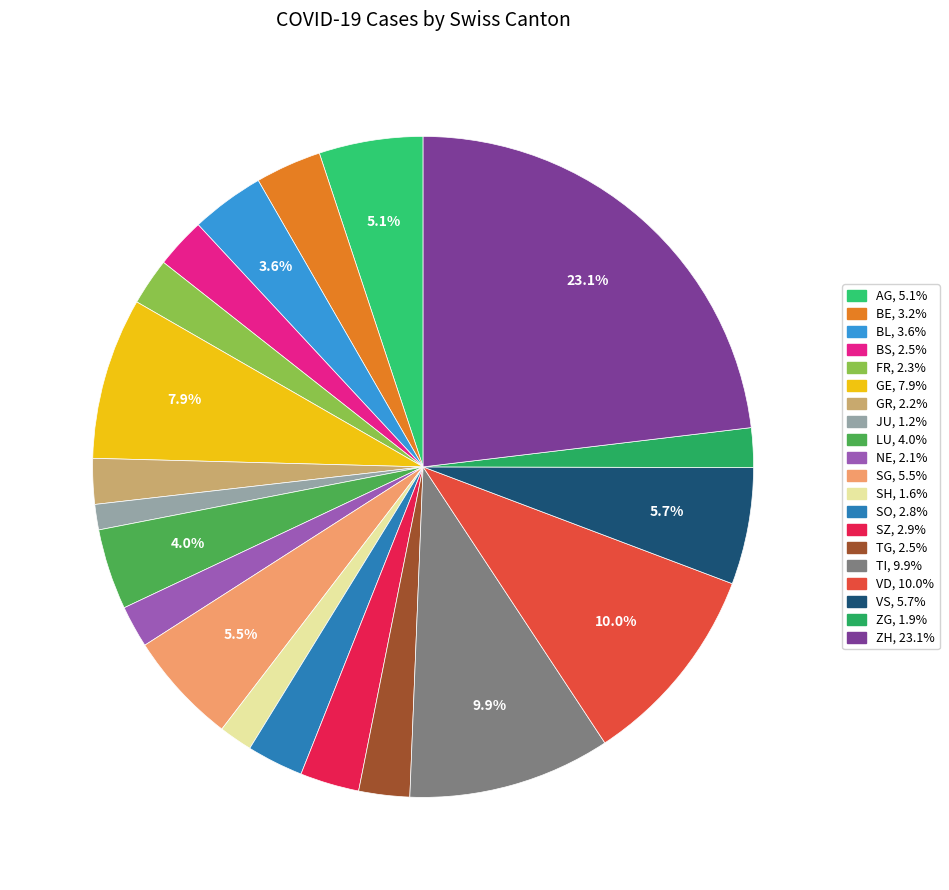

How many segments does this pie chart have?

20